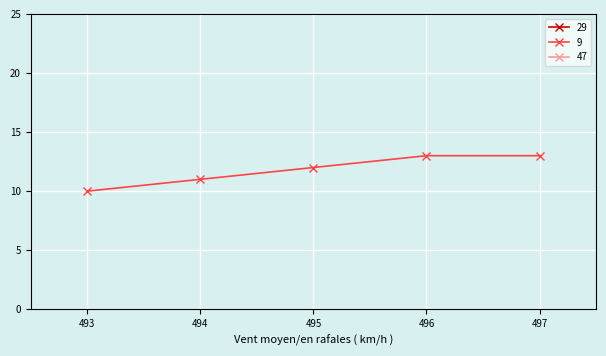

True or false: 9 has more than 1 interior local peaks.

False